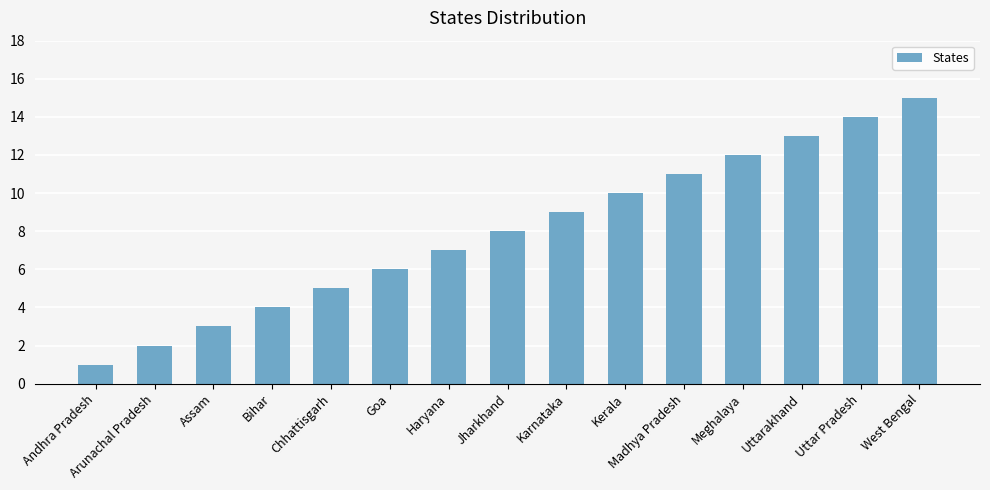

The value at Assam is 5. True or false?

False